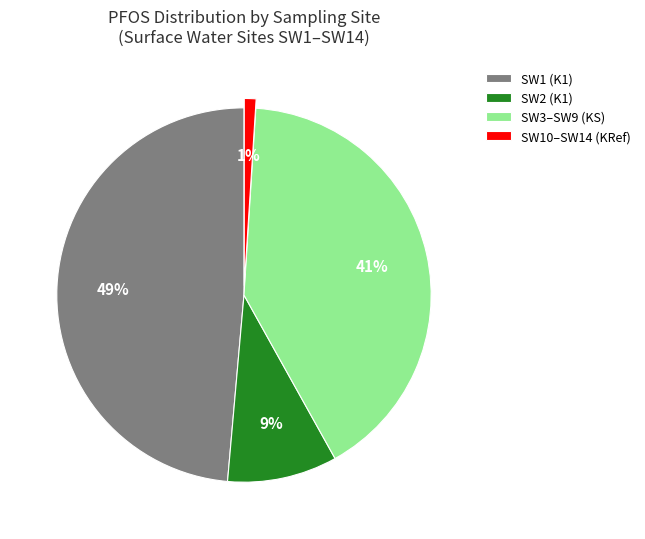

To the nearest percent, what is the difference between the largest and smallest slice percentages?

48%